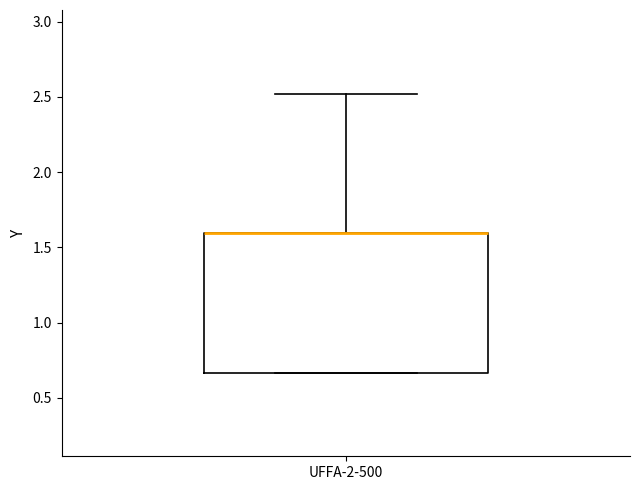

Where does the upper whisker of the box for UFFA-2-500 end on the y-axis? The values are not printed on the chart, so give them approximately, as read against the axis.

2.50